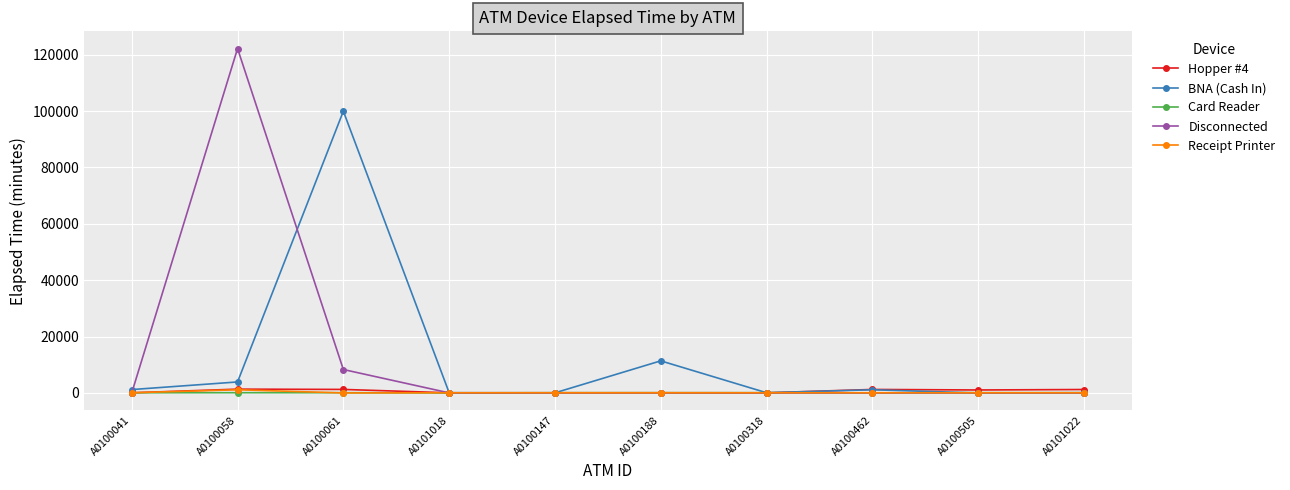

What are all the series names shown in the legend?

Hopper #4, BNA (Cash In), Card Reader, Disconnected, Receipt Printer